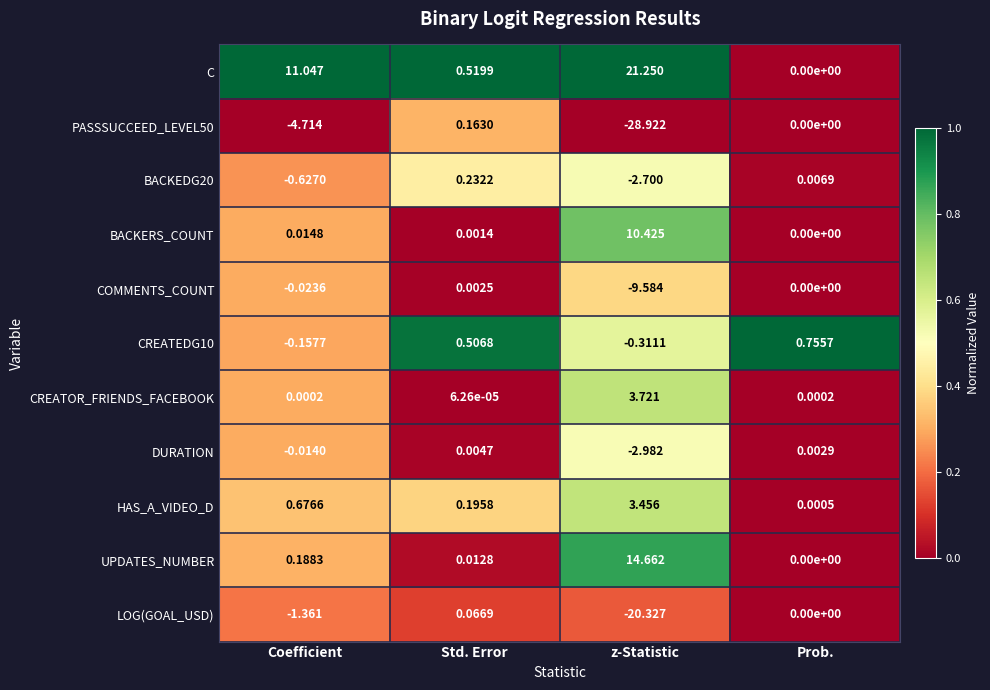

At Std. Error, list the series in order from smallest to largest.

CREATOR_FRIENDS_FACEBOOK, BACKERS_COUNT, COMMENTS_COUNT, DURATION, UPDATES_NUMBER, LOG(GOAL_USD), PASSSUCCEED_LEVEL50, HAS_A_VIDEO_D, BACKEDG20, CREATEDG10, C